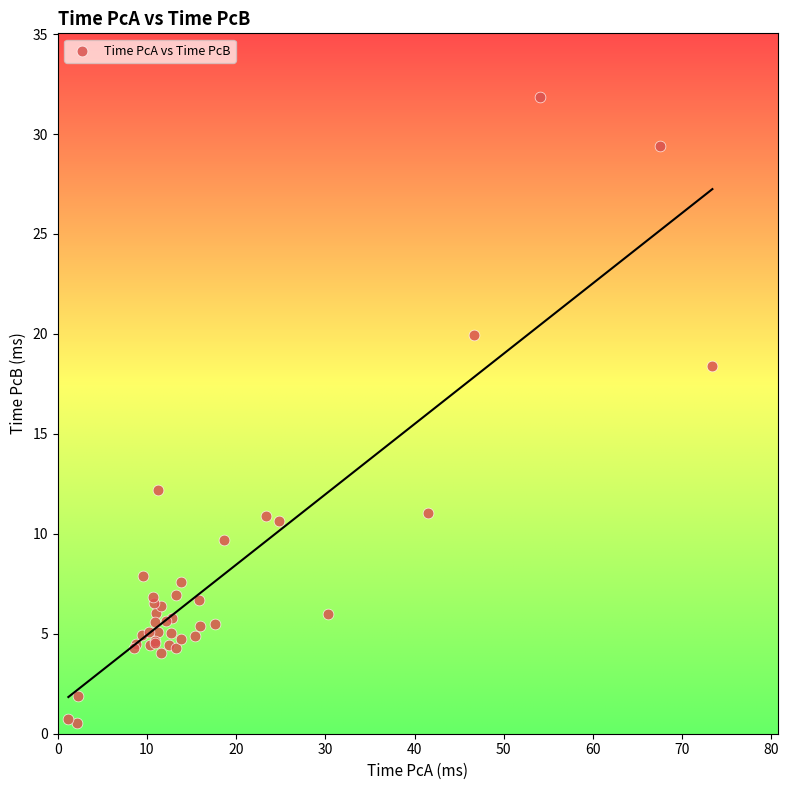

What Y value in the scatter plot is closest to 16?

18.4